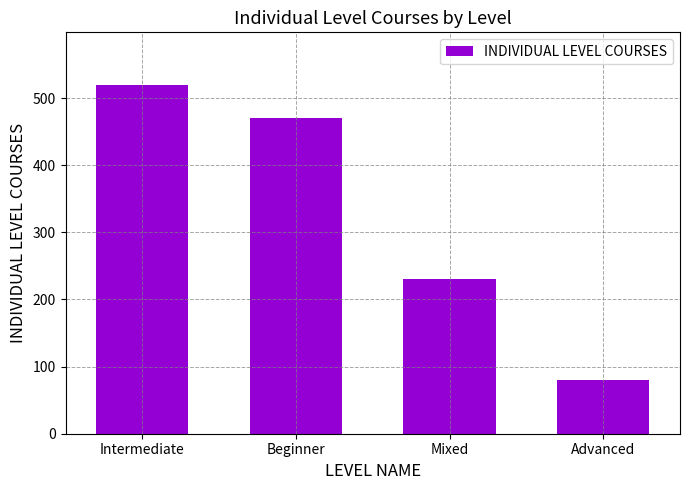

How many bars are there in total?

4